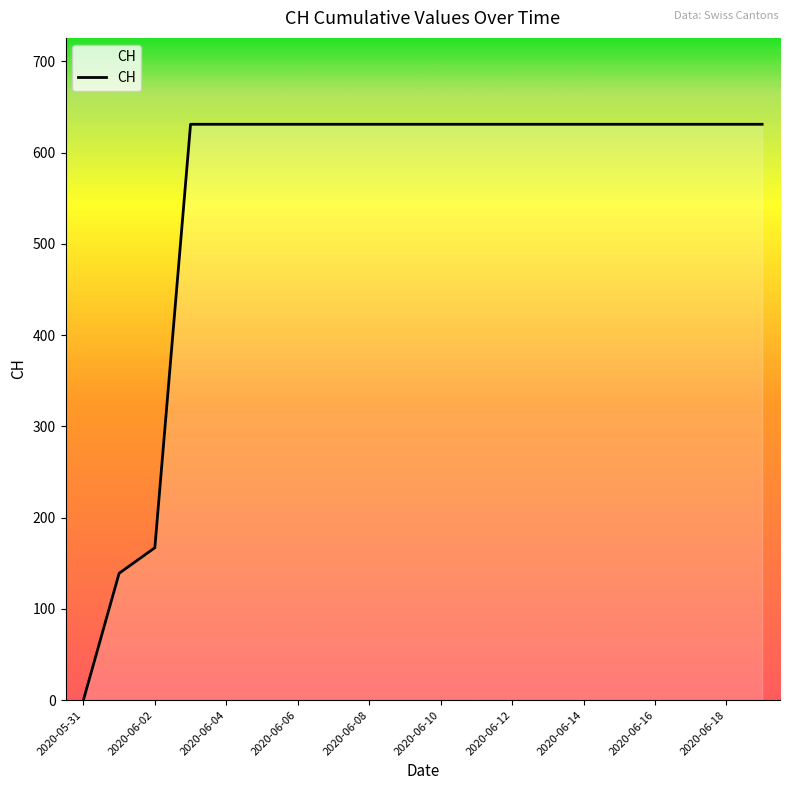

What is the greatest value displayed?

631